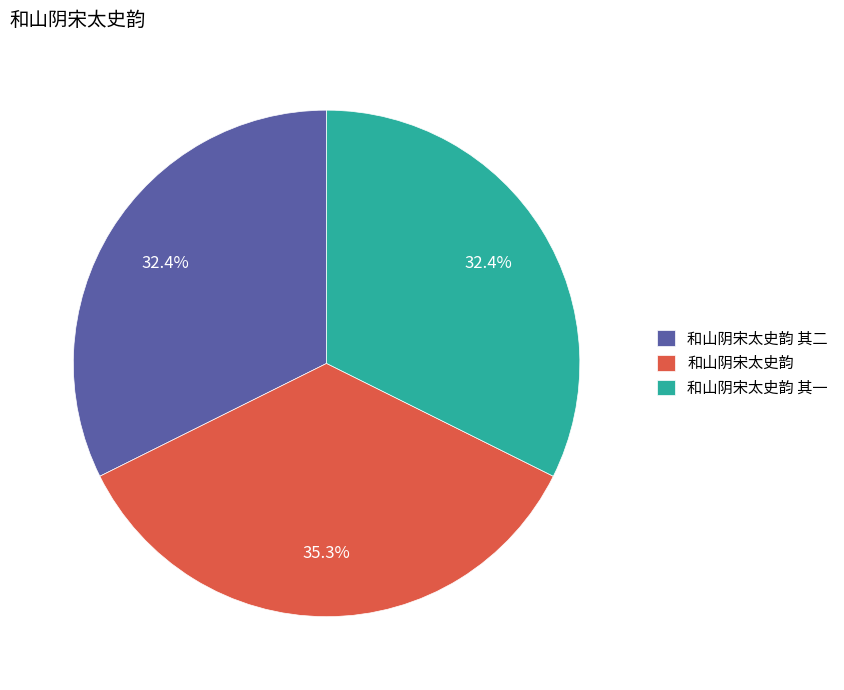

Count the number of slices in the pie.

3